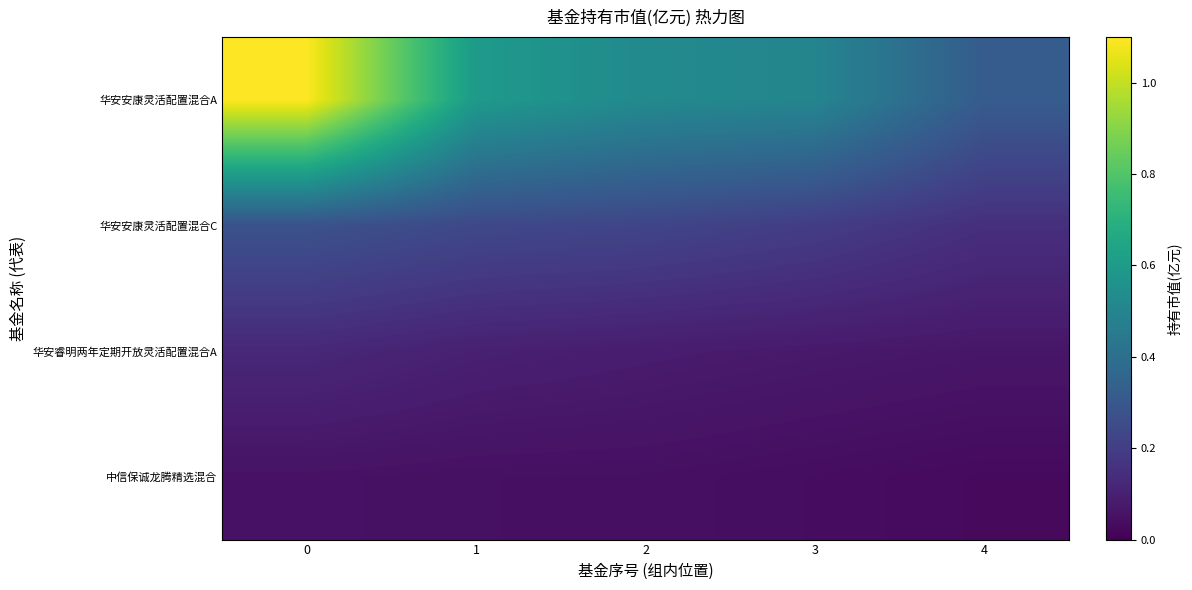

Reading right to left, what are all the values shown in this chart?

华安安康灵活配置混合A: 4=0.3	3=0.5	2=0.5	1=0.6	0=1.1
华安安康灵活配置混合C: 4=0.1	3=0.2	2=0.2	1=0.2	0=0.3
华安睿明两年定期开放灵活配置混合A: 4=0.1	3=0.1	2=0.1	1=0.1	0=0.1
中信保诚龙腾精选混合: 4=0.0	3=0.0	2=0.0	1=0.0	0=0.1